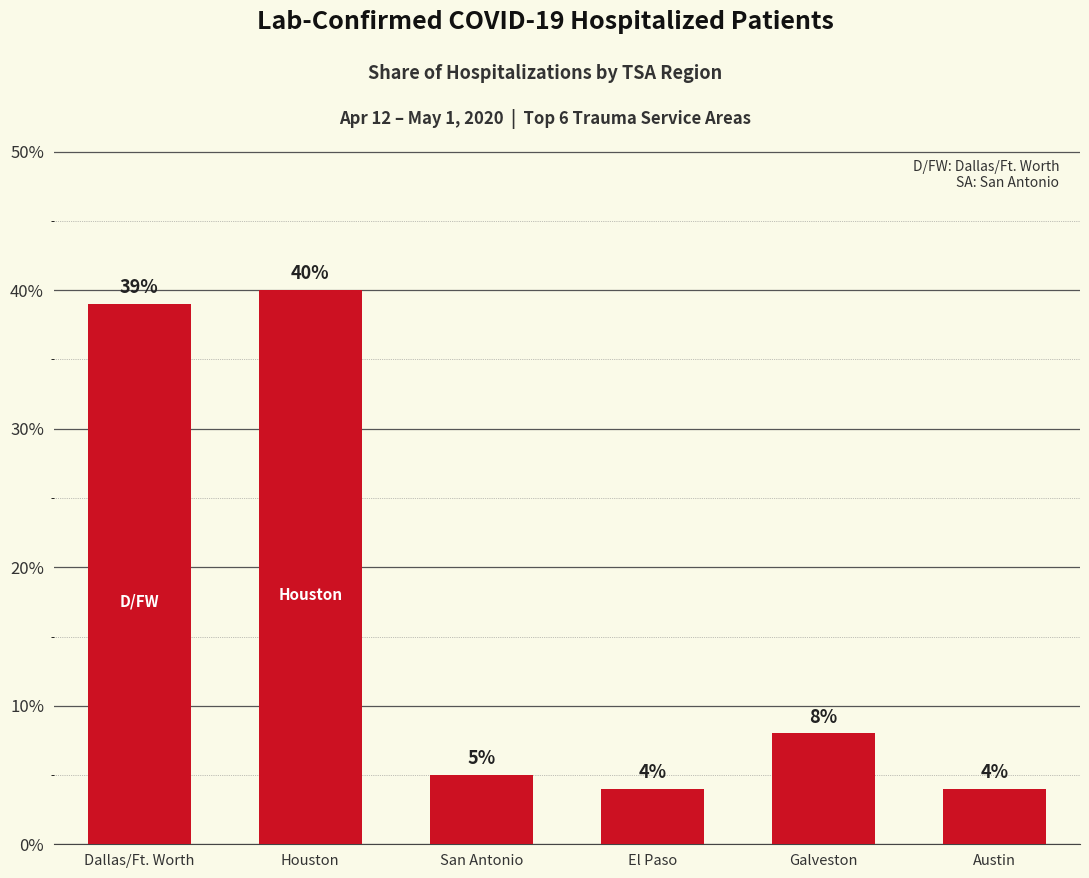

What is the average value?

17